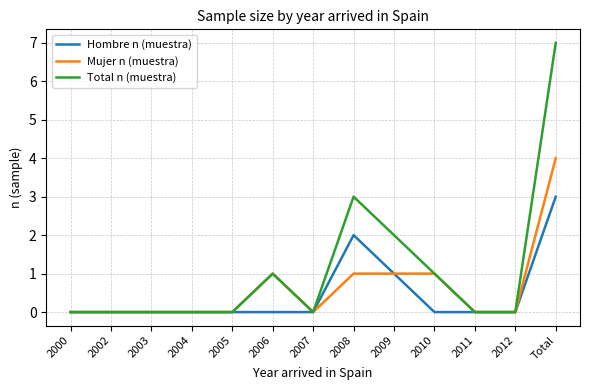

At which label does Total n (muestra) reach its peak?

Total